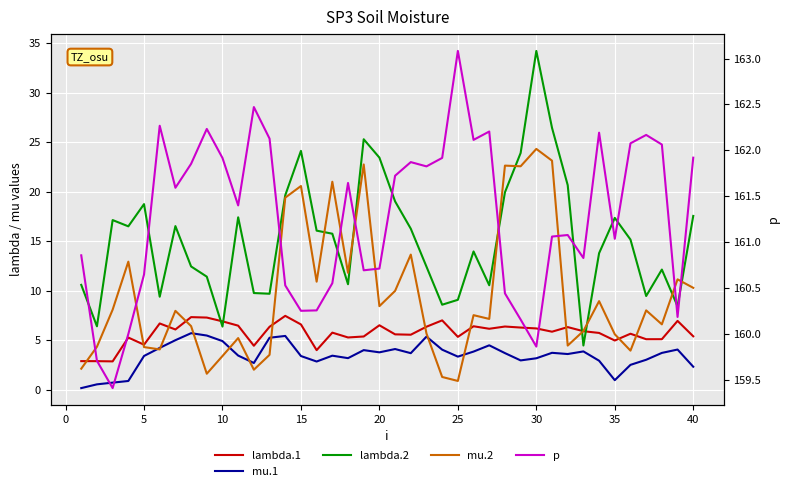

The value of mu.2 at 18 is 13.1. True or false?

False